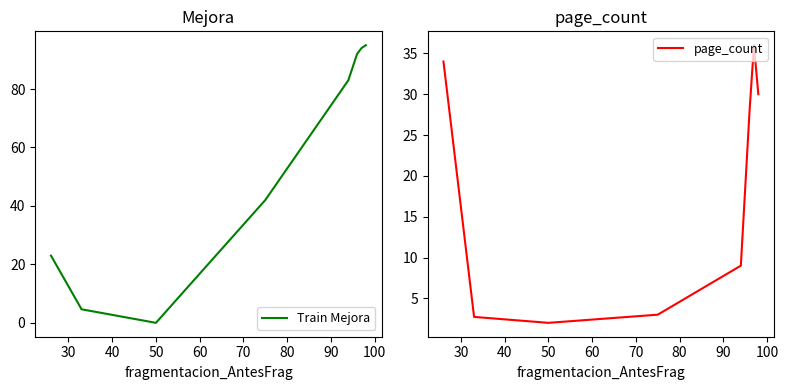

True or false: page_count and Train Mejora intersect in this chart.

True